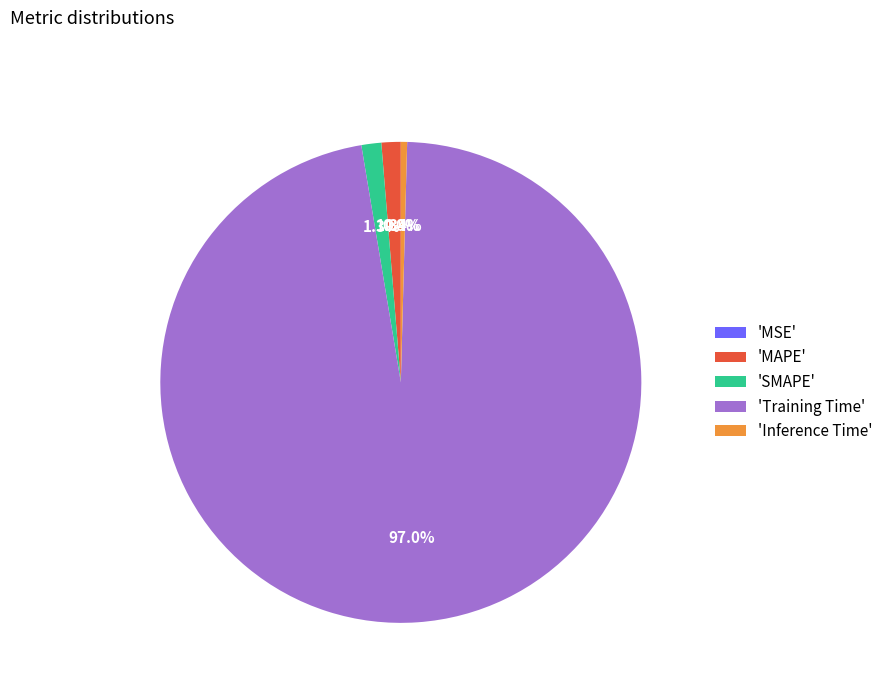

Do 'Training Time' and 'MAPE' together represent more than half of the pie?

Yes